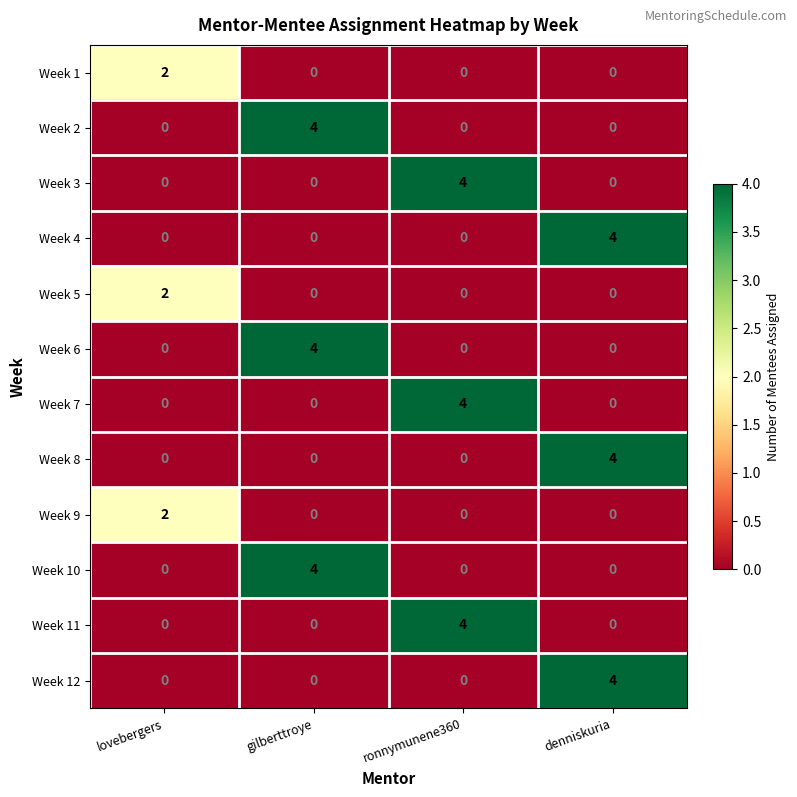

Count the Week 8 values in the range 0 to 4.

4